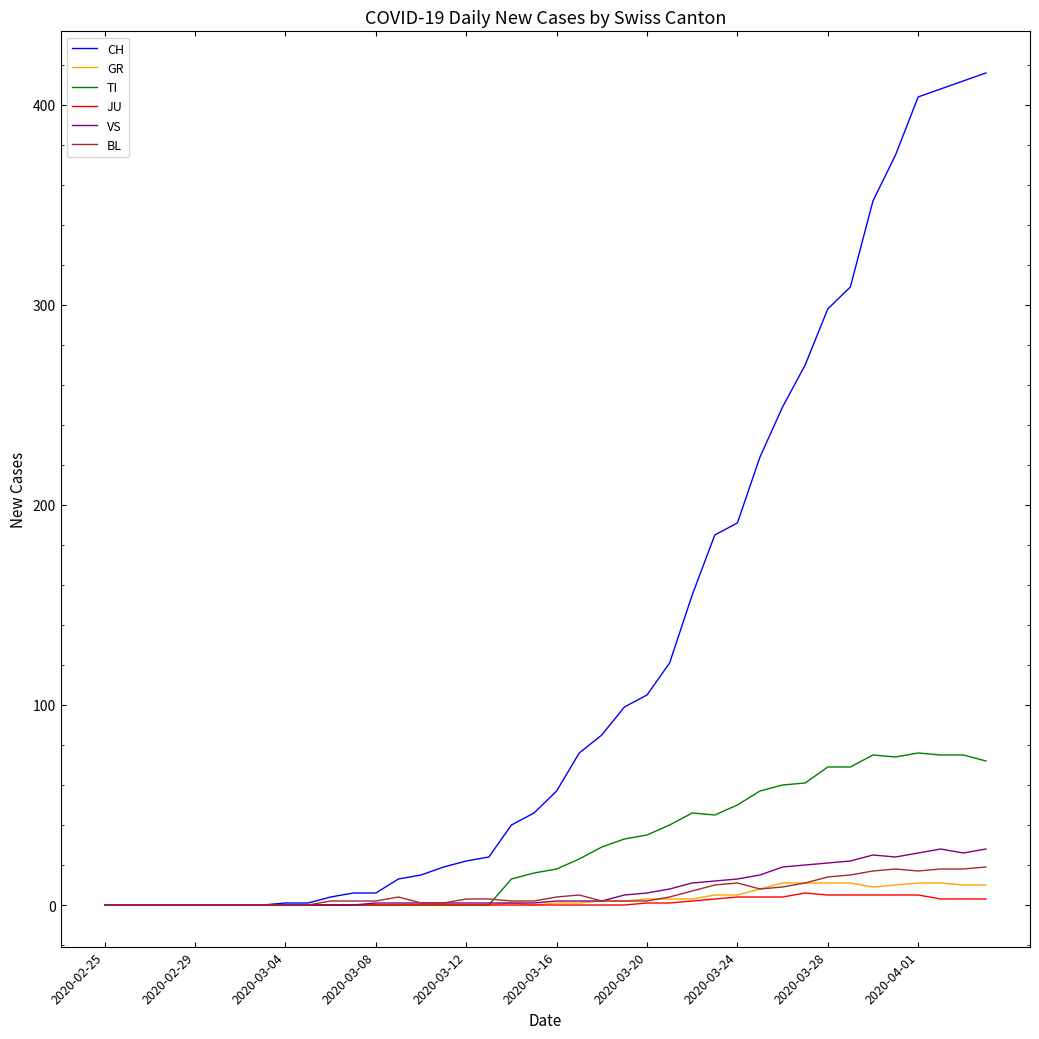

What is the greatest value displayed?

416